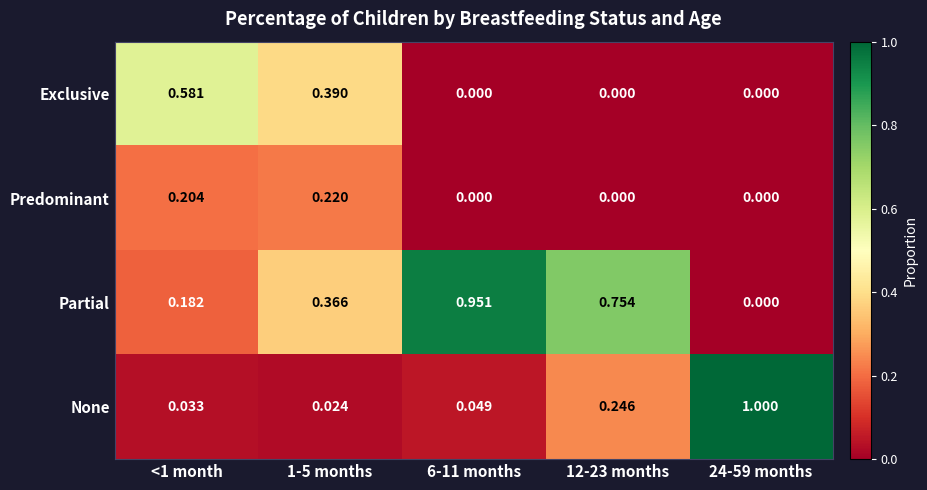

Which series has the largest total across all categories?

Partial